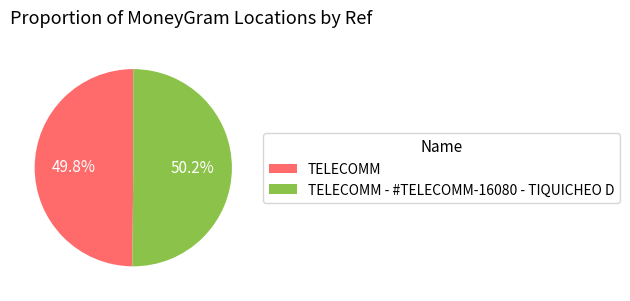

Approximately how many times larger is the value at TELECOMM compared to TELECOMM - #TELECOMM-16080 - TIQUICHEO D?

1.0